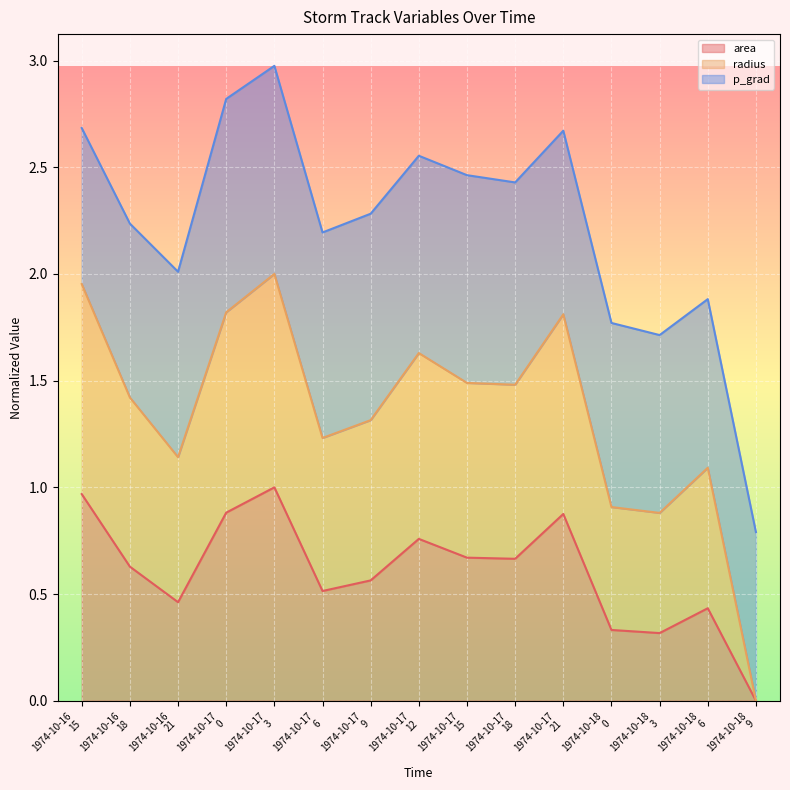

At which category does radius reach its first local peak?

1974-10-17 3